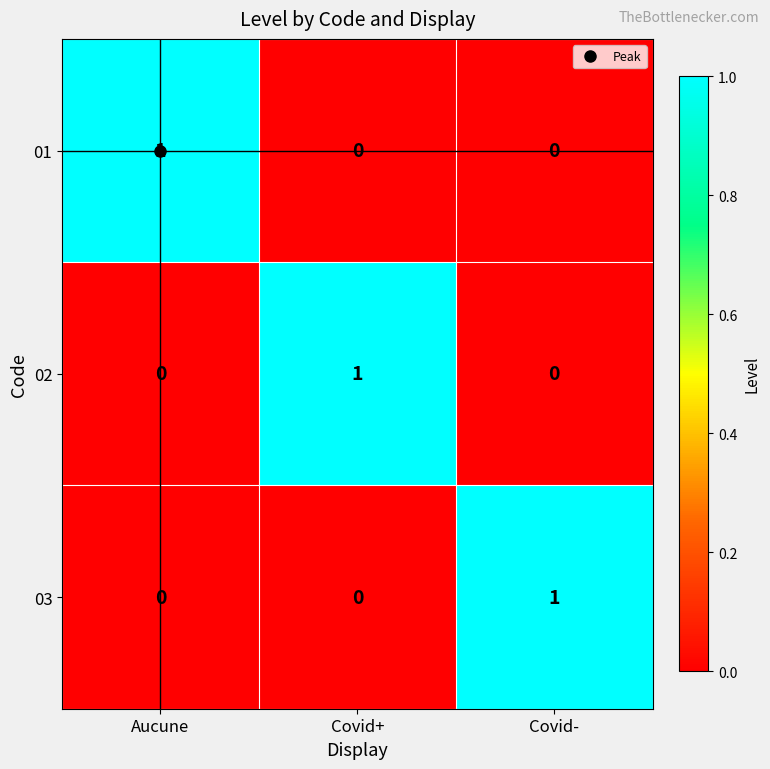

What is the difference between the highest and lowest values at Aucune?

1